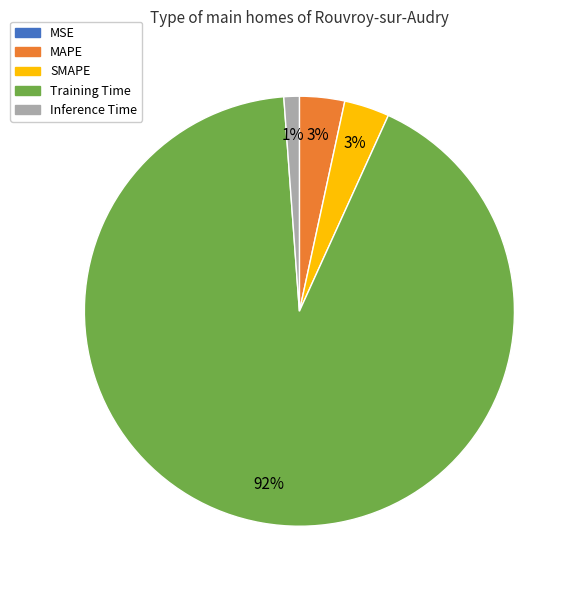

Is there a majority slice in this chart?

Yes